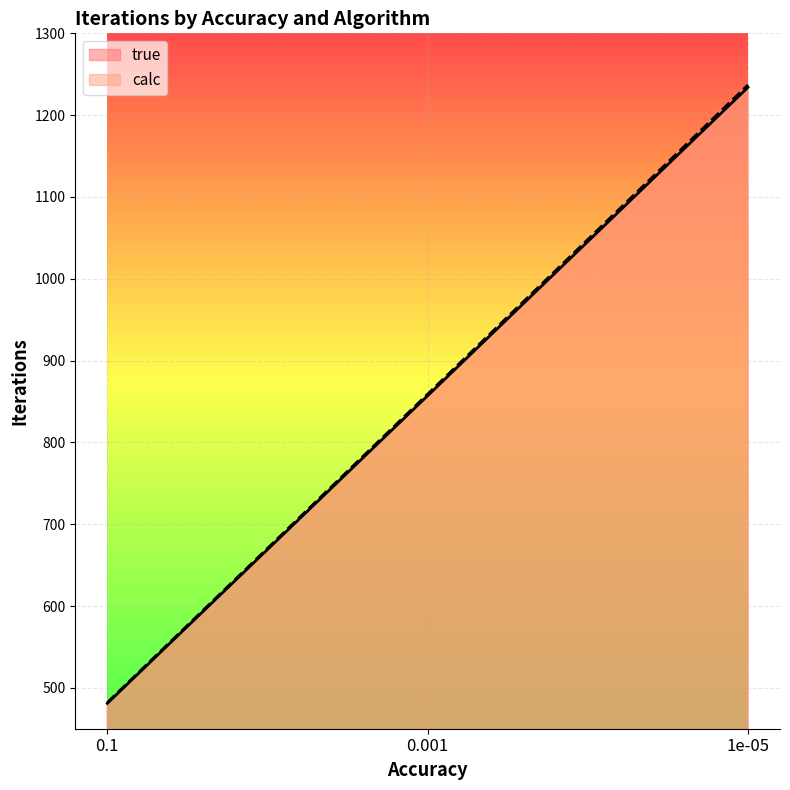

List the series in order of their peak value, lowest first.

true, calc